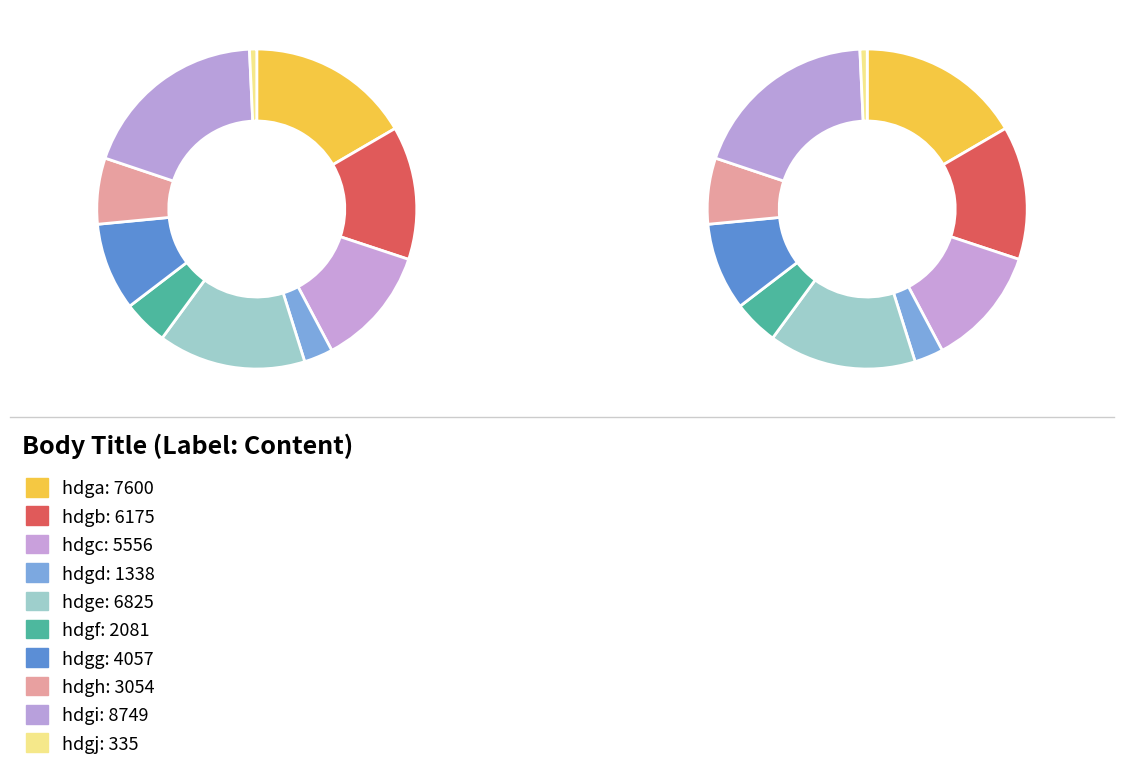

Does hdgi account for over 50% of the chart?

No